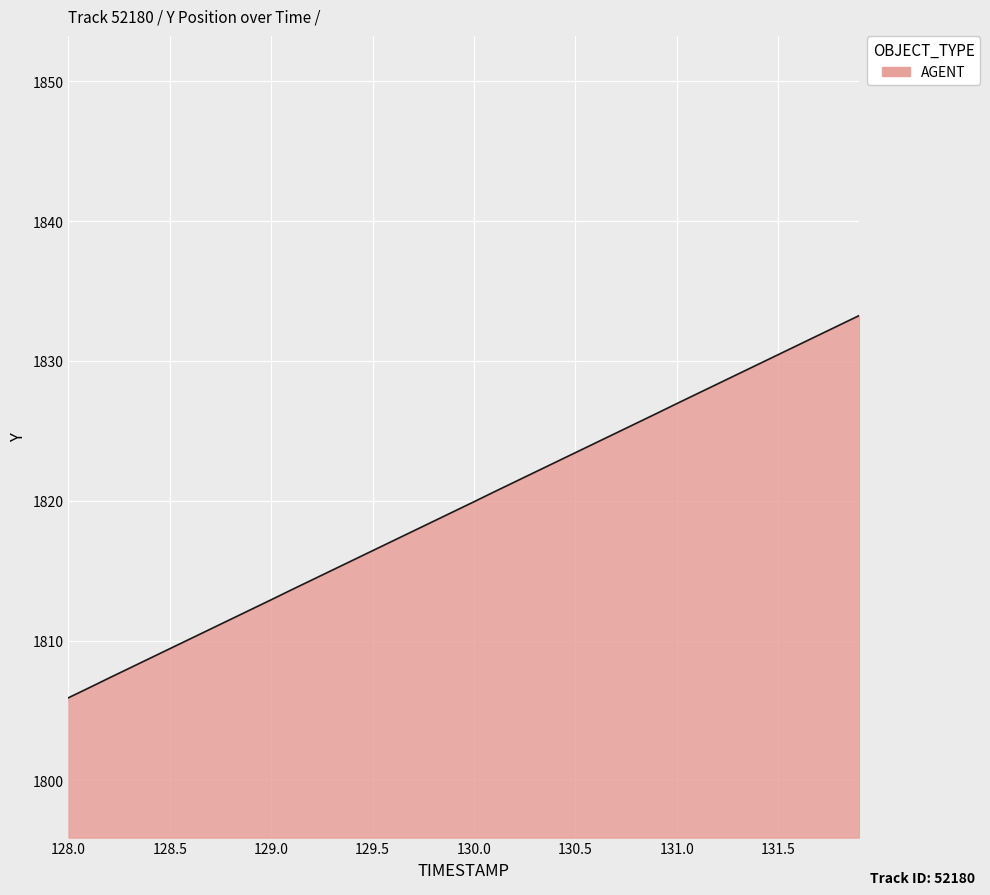

What is the difference between the maximum and minimum values?

27.3